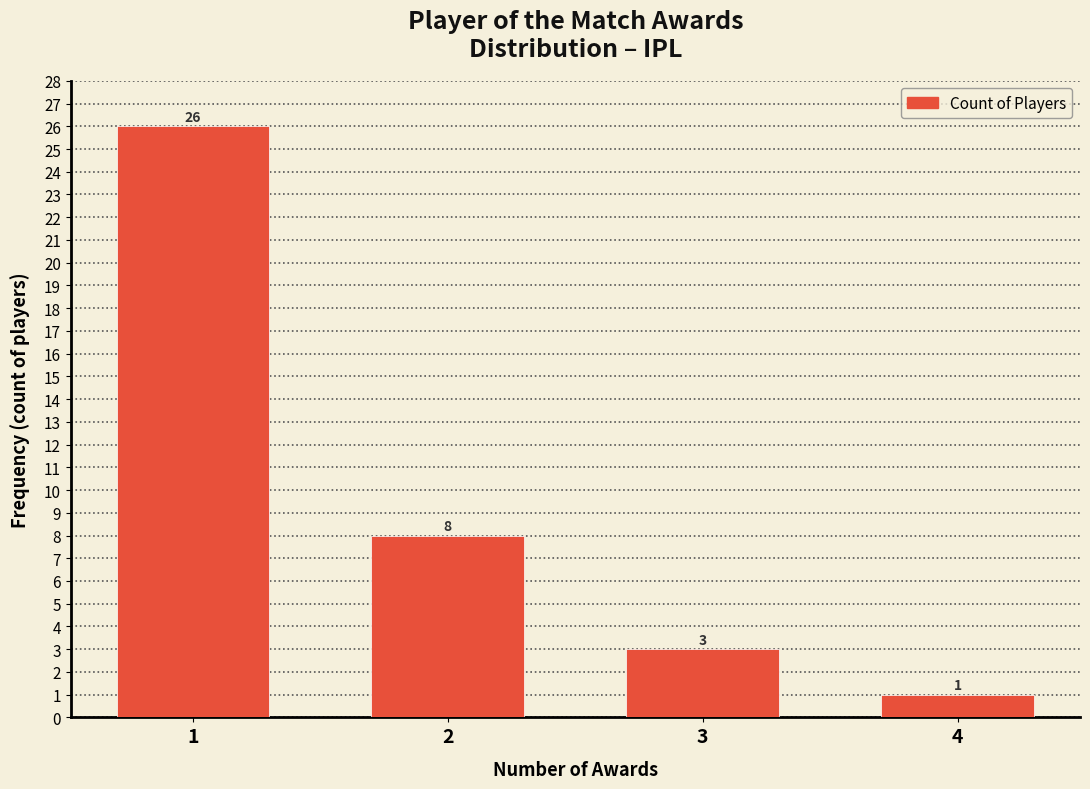

Reading left to right, transcribe all the data shown in this chart.

26	8	3	1